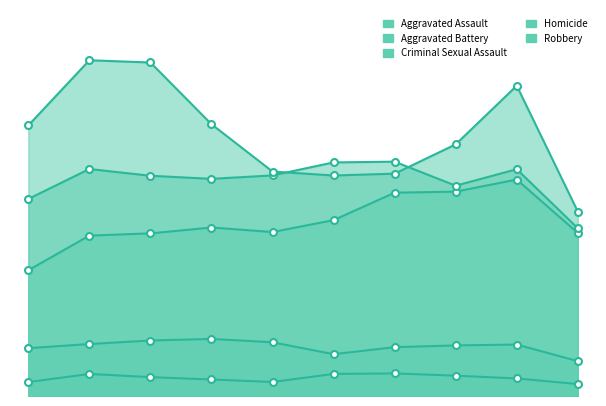

Between 2022 and 2019, which is larger?

2022